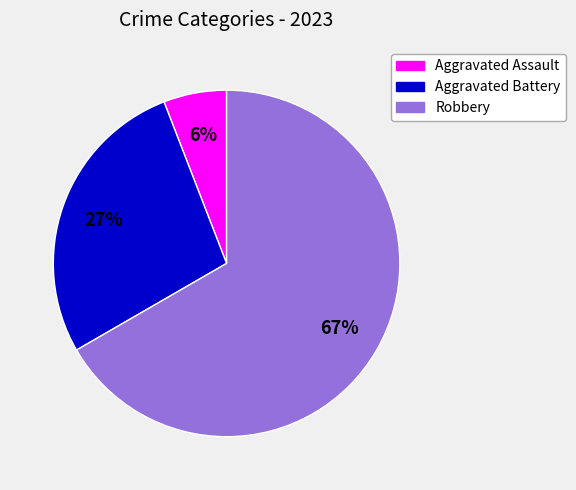

What is the majority slice?

Robbery